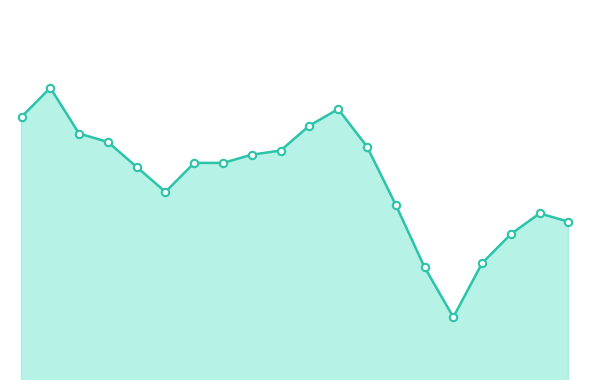

Does the chart have visible grid lines?

No